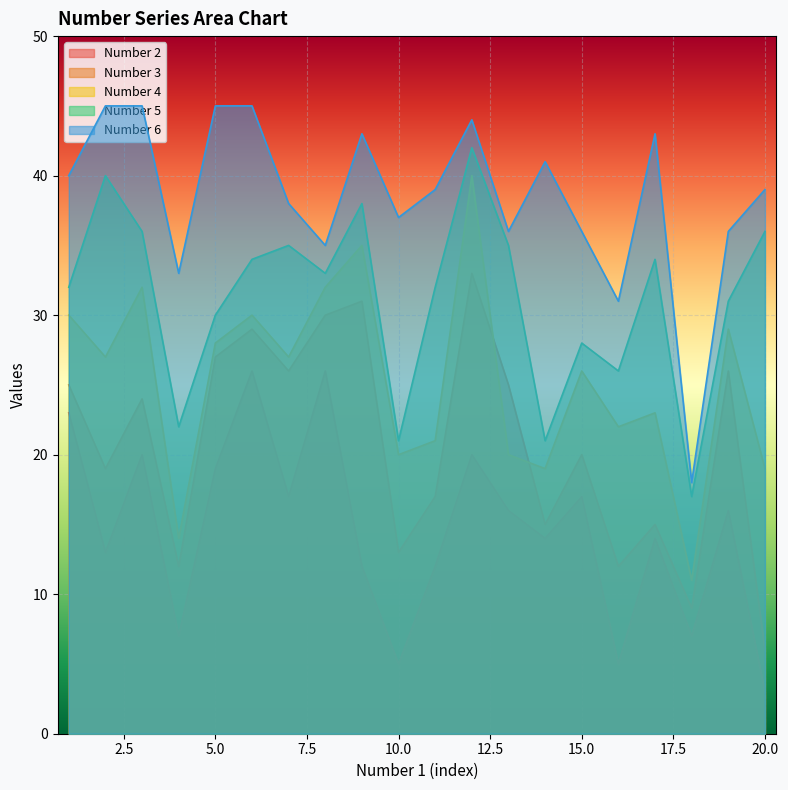

What is the value of the Number 2 point at the 19th from the left?

16